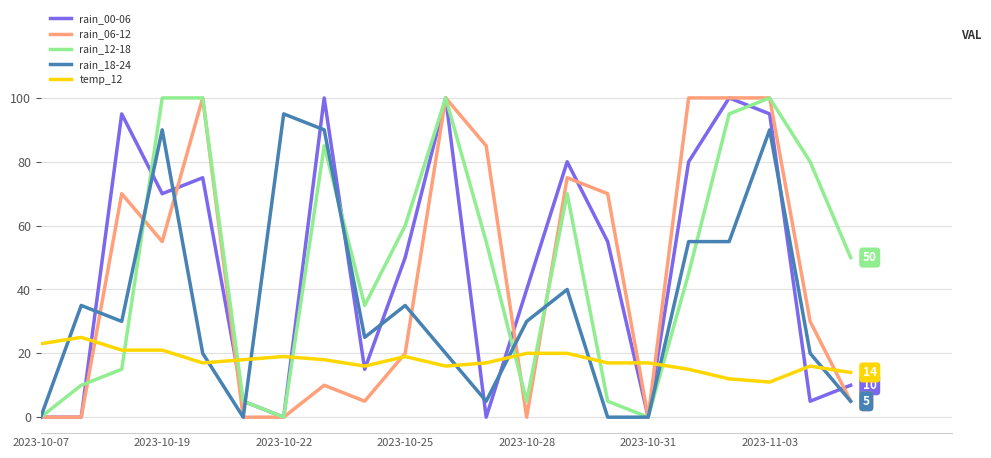

What is the greatest value displayed?

100